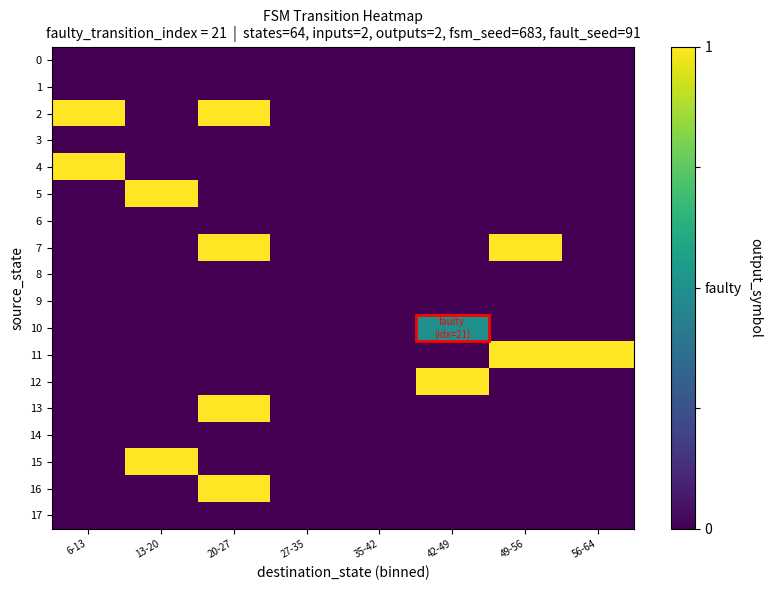

What is the difference between the highest and lowest values at 49-56?

1.0